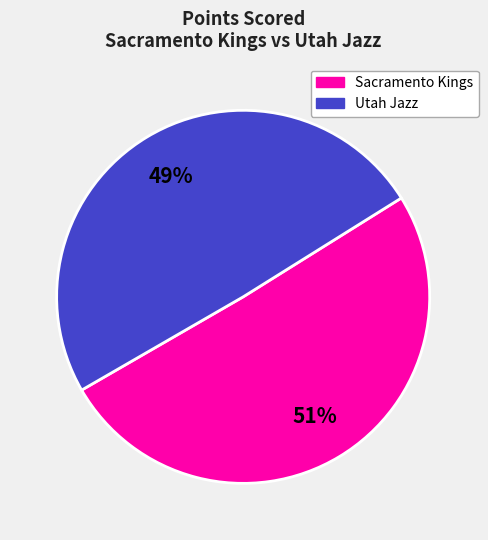

To the nearest percent, what percentage of the pie is Utah Jazz?

49%